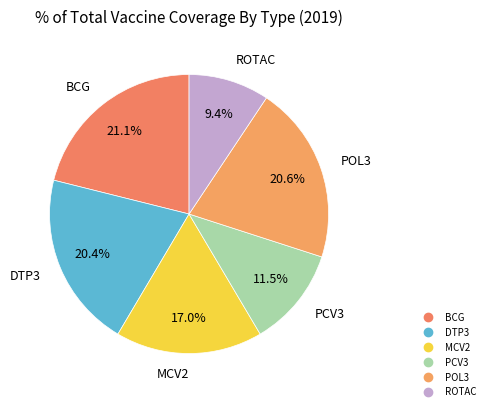

How many segments does this pie chart have?

6